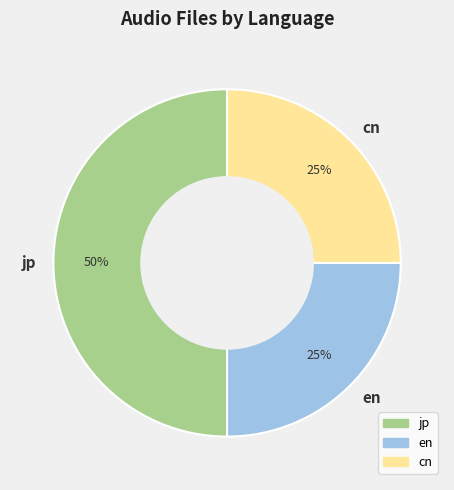

The en slice represents 25% of the pie. True or false?

True